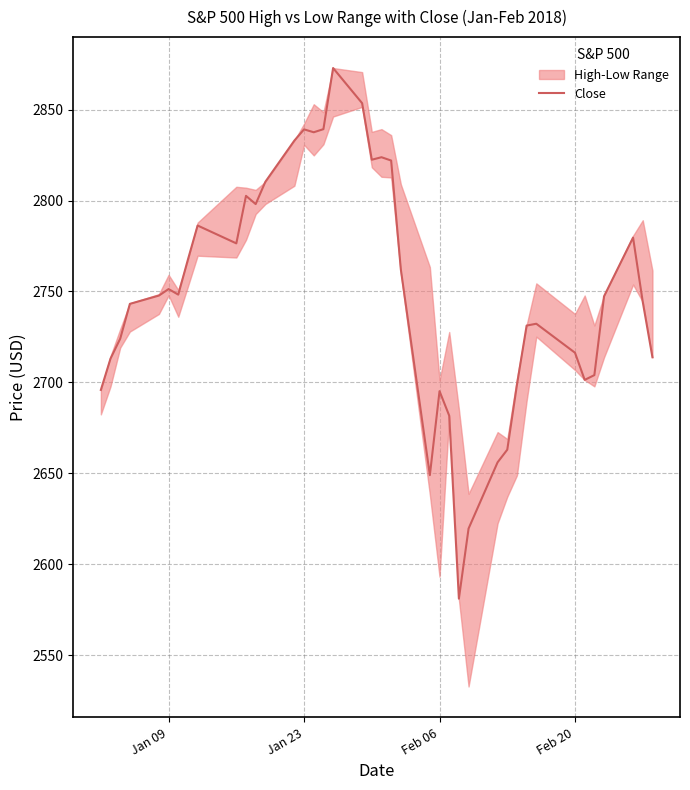

What is the average value?

2749.6